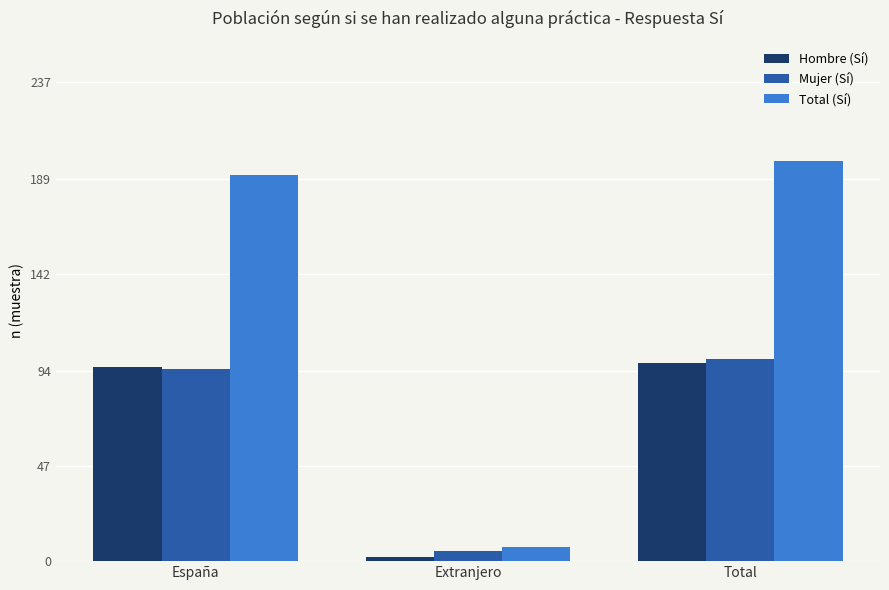

Are the bars grouped side by side (vs. stacked)?

Yes